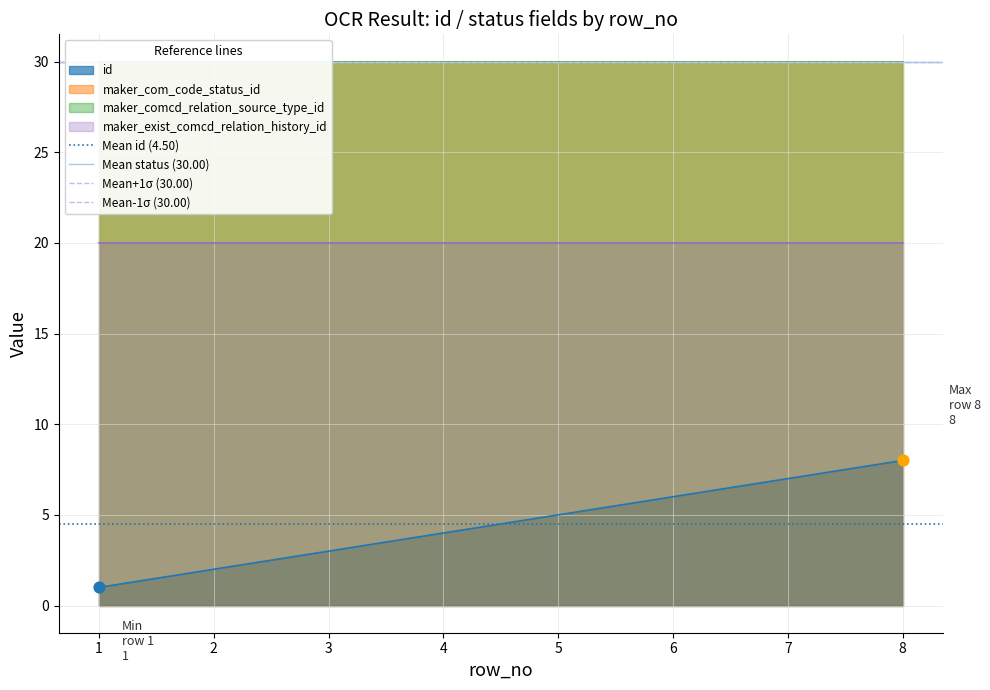

At how many categories does at least one series exceed 7?

2